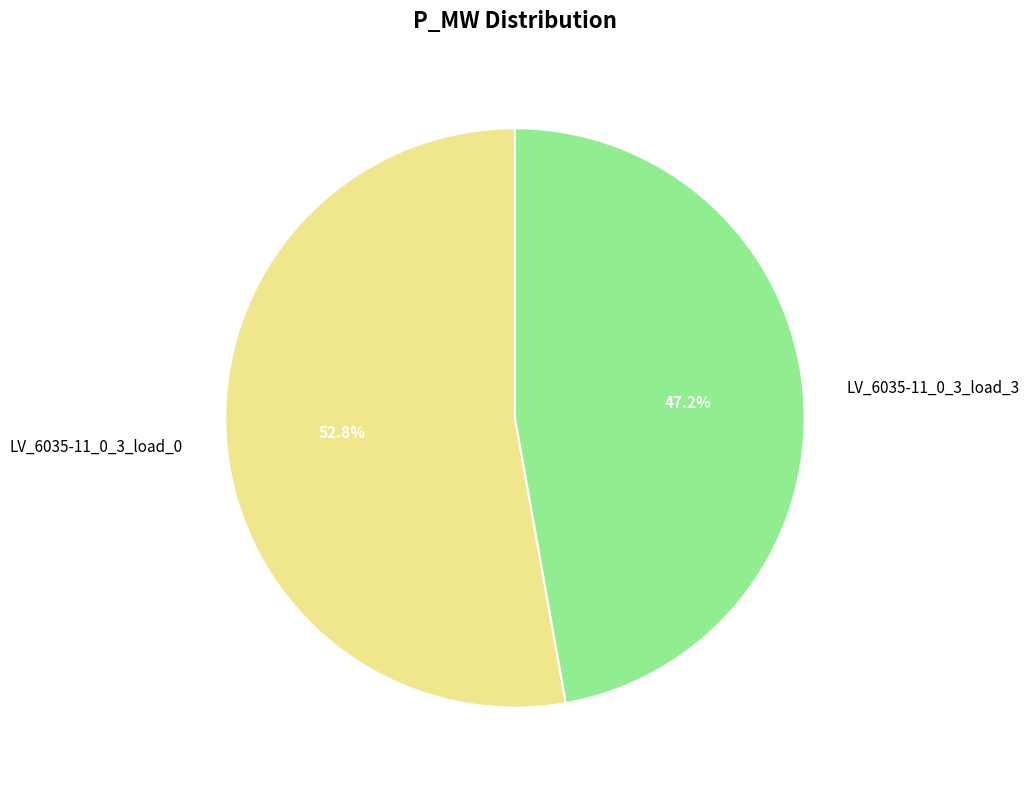

Is LV_6035-11_0_3_load_3 the majority of the pie?

No